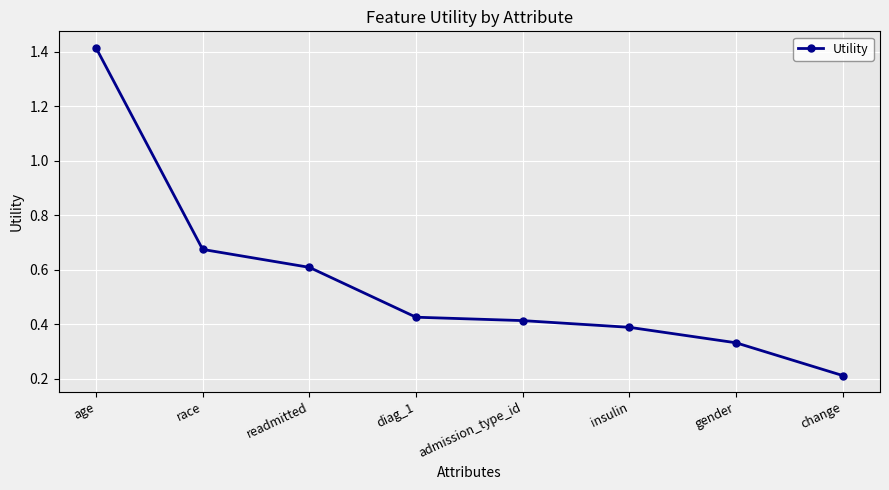

List the labels in order of value, largest first.

age, race, readmitted, diag_1, admission_type_id, insulin, gender, change